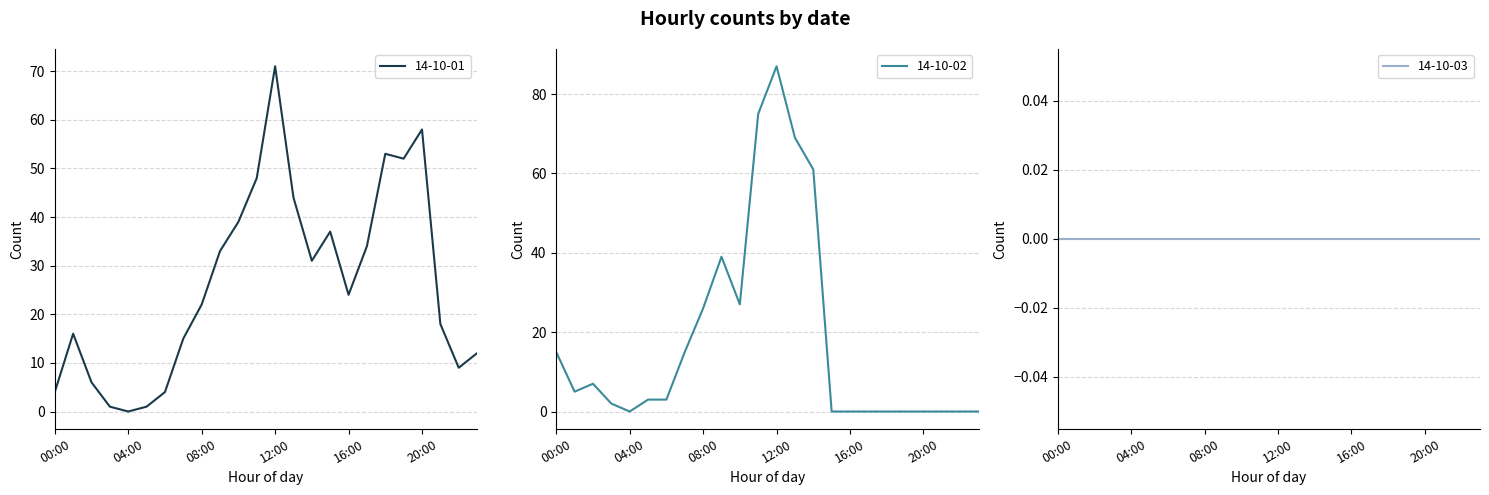

Rank the categories by 14-10-01 value from highest to lowest.

12:00, 20:00, 18:00, 19:00, 11:00, 13:00, 10:00, 15:00, 17:00, 09:00, 14:00, 16:00, 08:00, 21:00, 01:00, 07:00, 23:00, 22:00, 02:00, 00:00, 06:00, 03:00, 05:00, 04:00